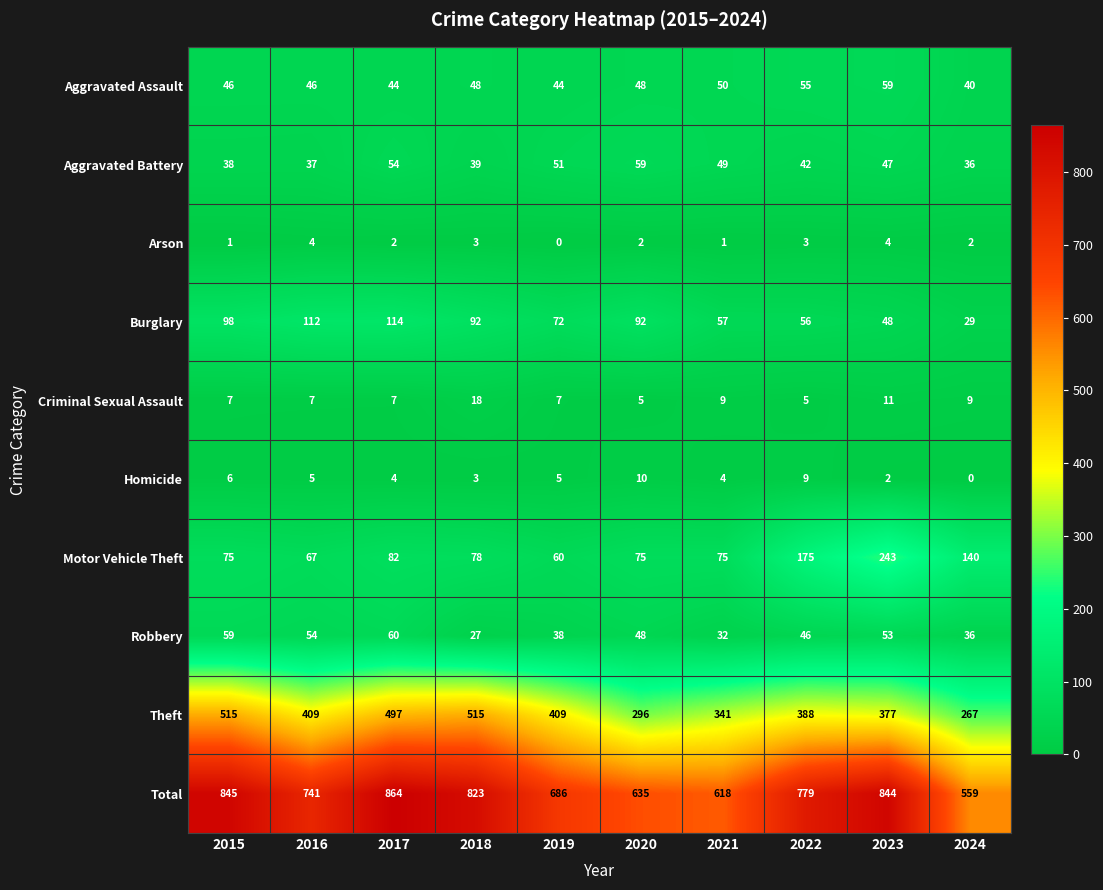

What is the sum of the Theft values at 2015 and 2020?

811